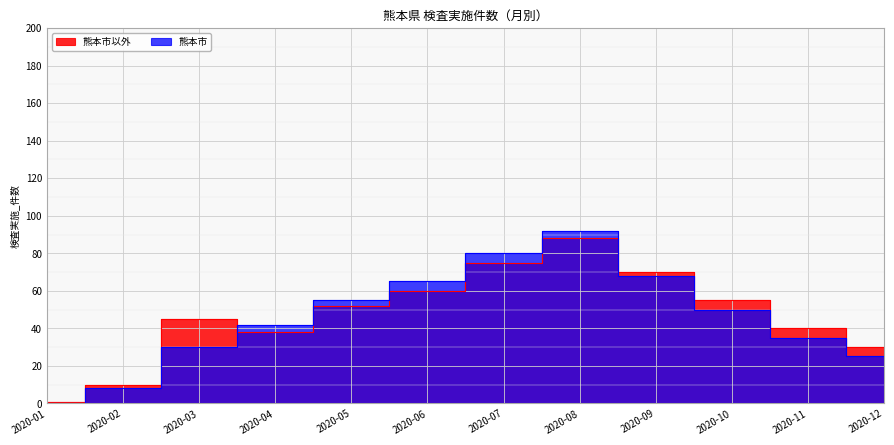

What is the difference between the highest and lowest values at 2020-03?

15